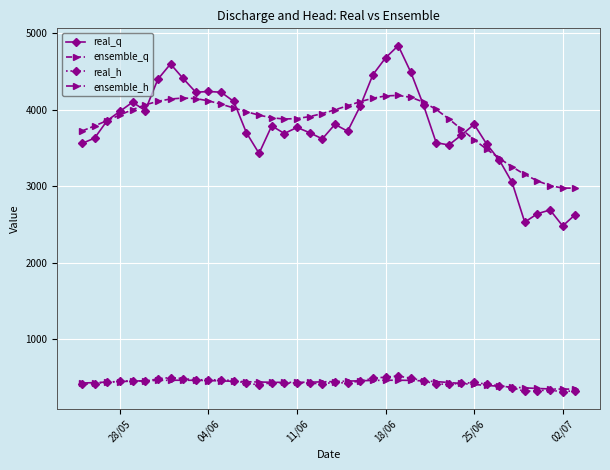

What is the maximum value shown in the chart?

4840.0